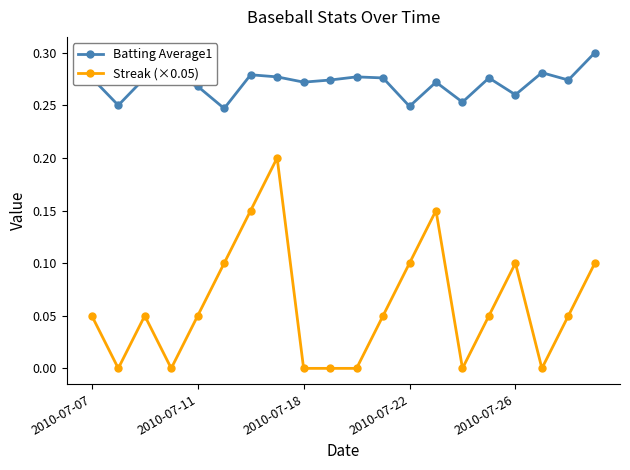

True or false: Streak (×0.05) has more than 2 interior local peaks.

True